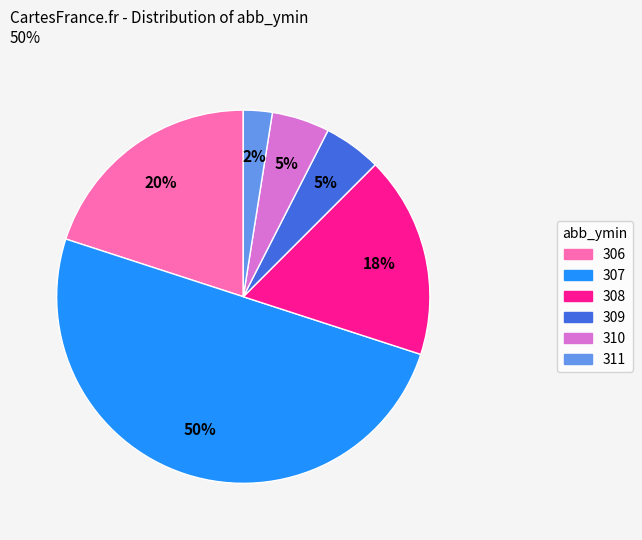

True or false: 311 accounts for 3% of the total.

True